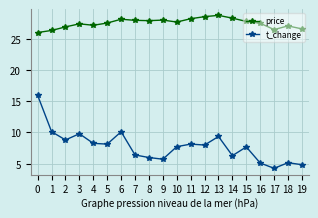

What is the difference between the maximum and second lowest values in the t_change series?

11.1